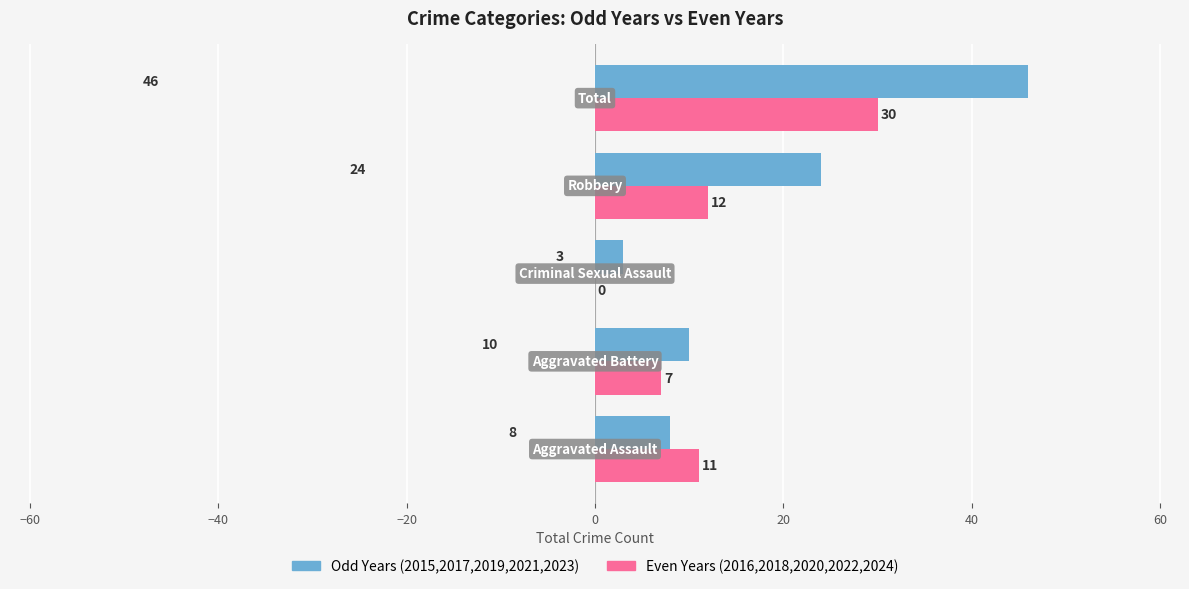

What is the greatest value displayed?

46